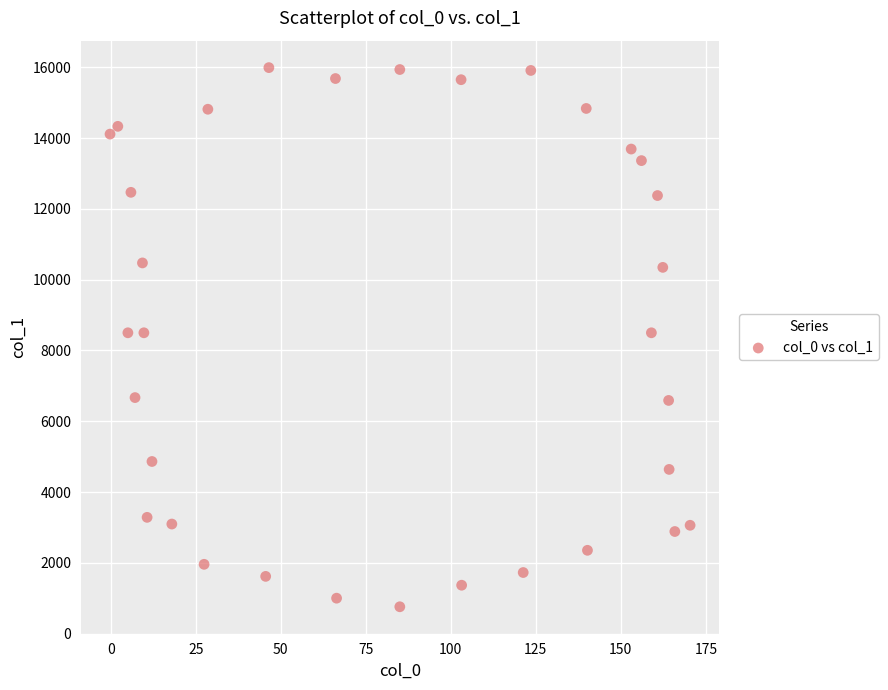

What is the range of X values (max minus min)?

170.6